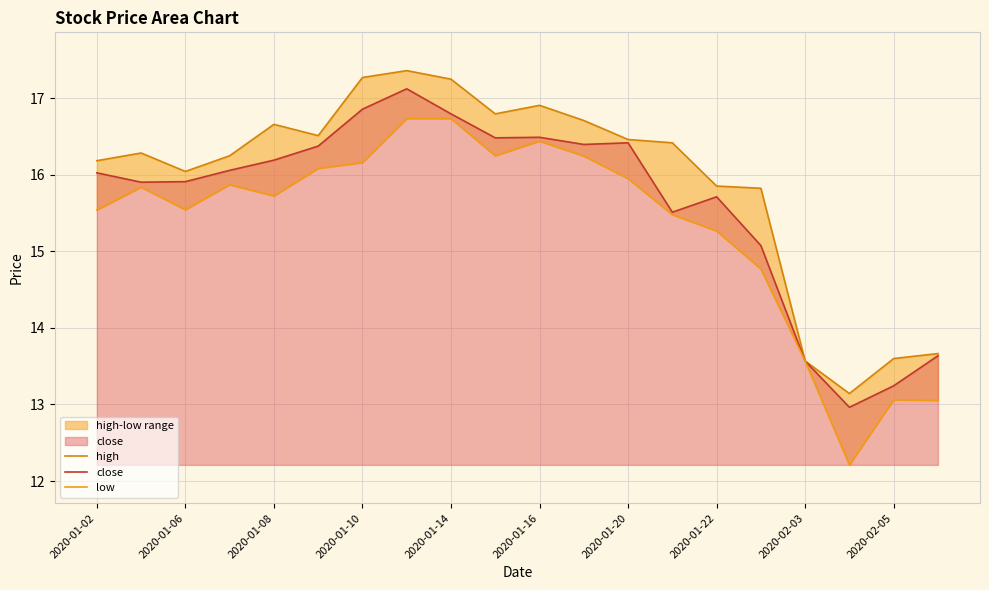

The value of close at 2020-02-05 is 13.2. True or false?

True